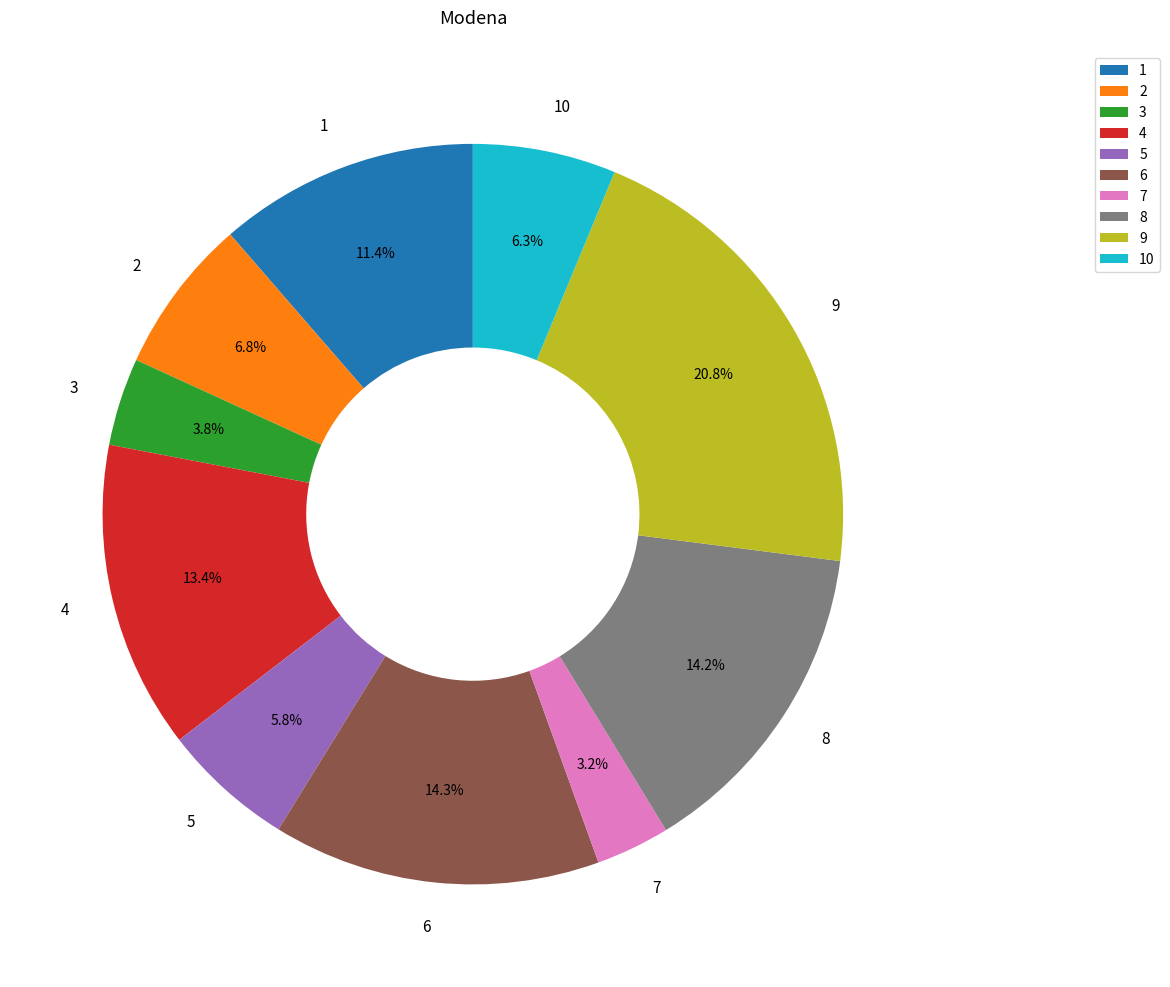

How many slices are in this pie chart?

10